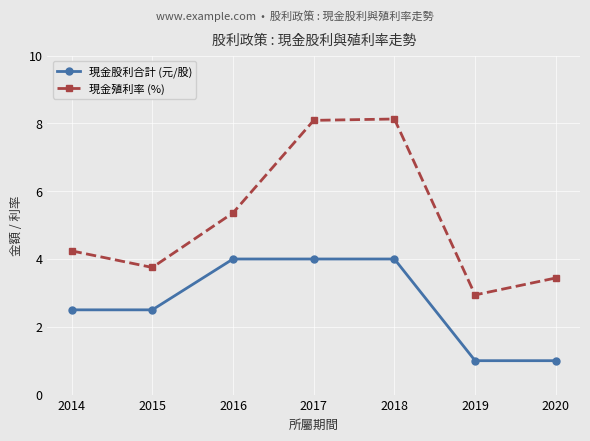

Reading left to right, transcribe all the data shown in this chart.

現金股利合計 (元/股): 2.5	2.5	4.0	4.0	4.0	1.0	1.0
現金殖利率 (%): 4.2	3.8	5.4	8.1	8.1	2.9	3.4